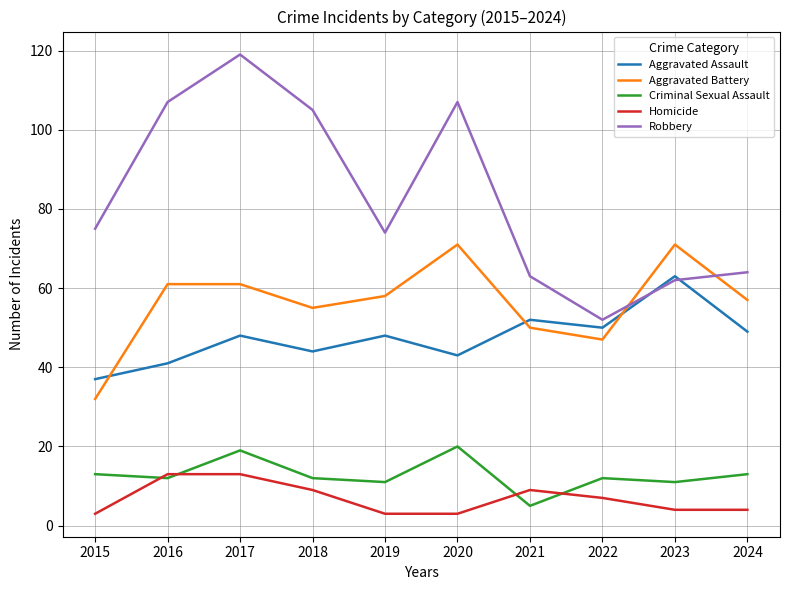

The Aggravated Assault series shows 48 at 2017. True or false?

True